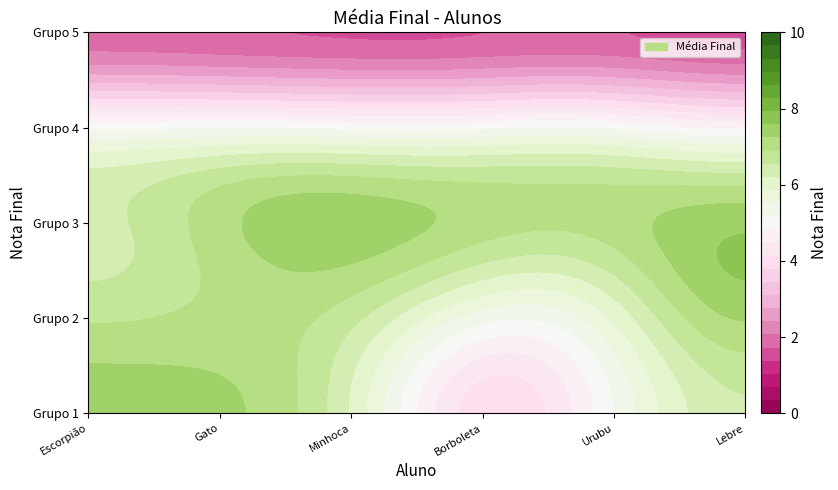

Where does the data first go above 7?

Escorpião